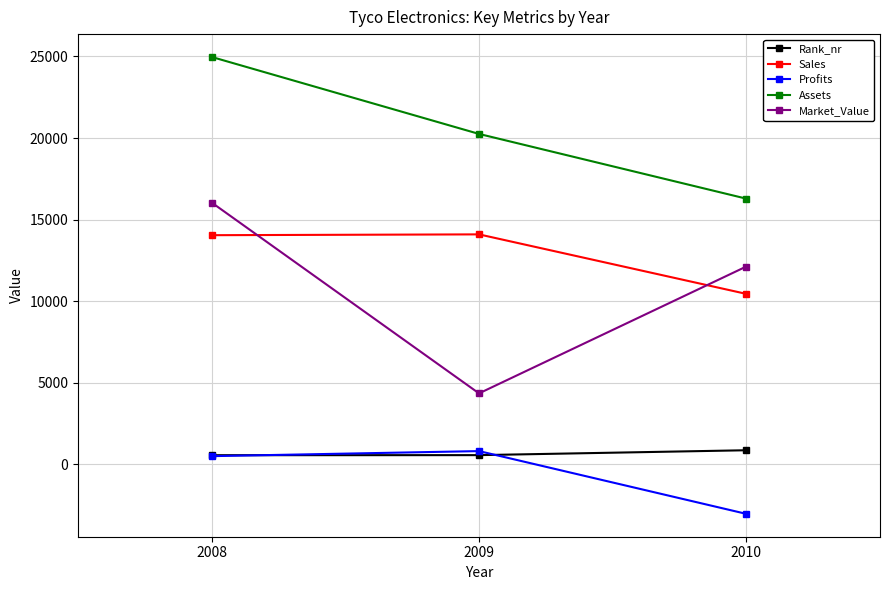

Which category has the lowest value across all series?

2010